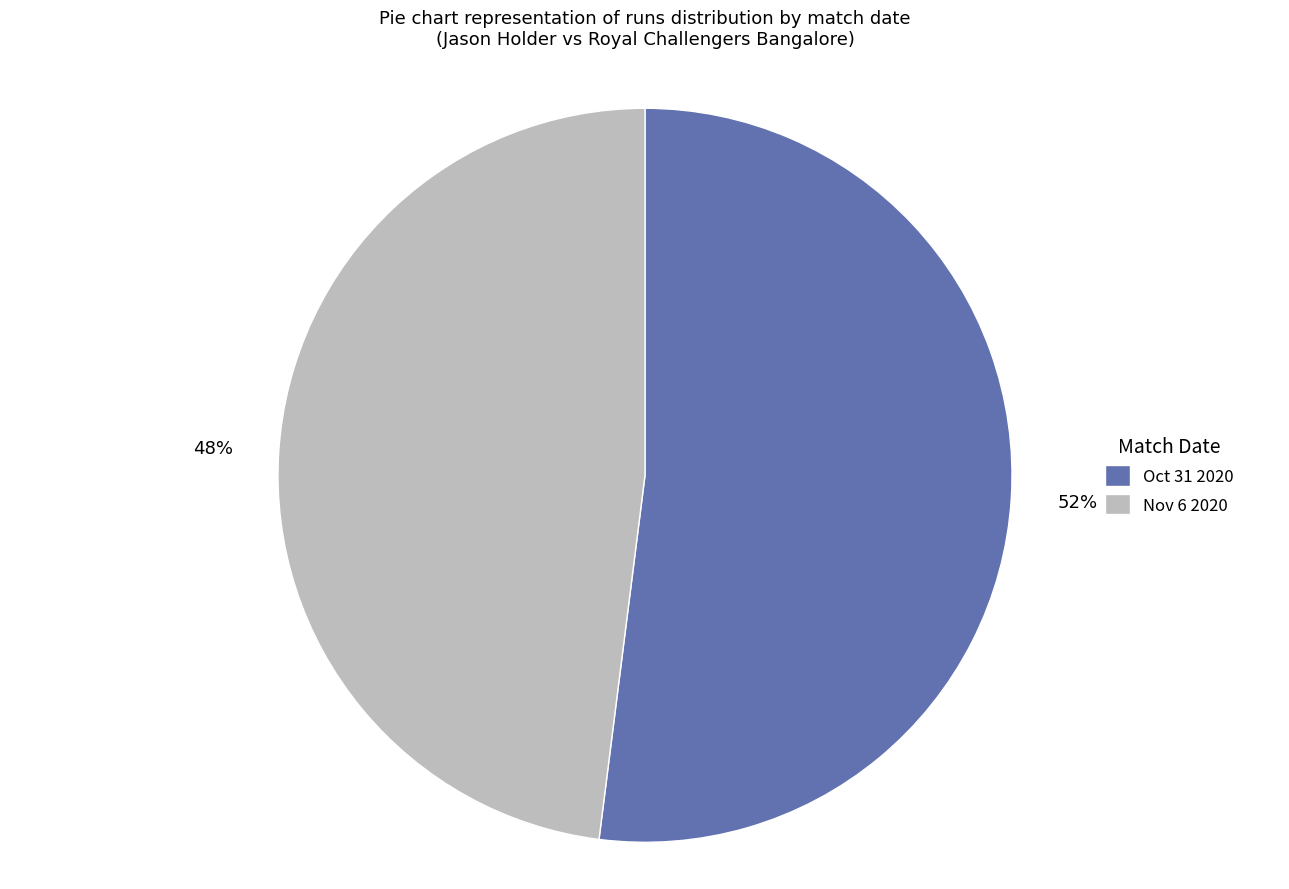

Is the sum of Nov 6 2020 and Oct 31 2020 greater than half?

Yes